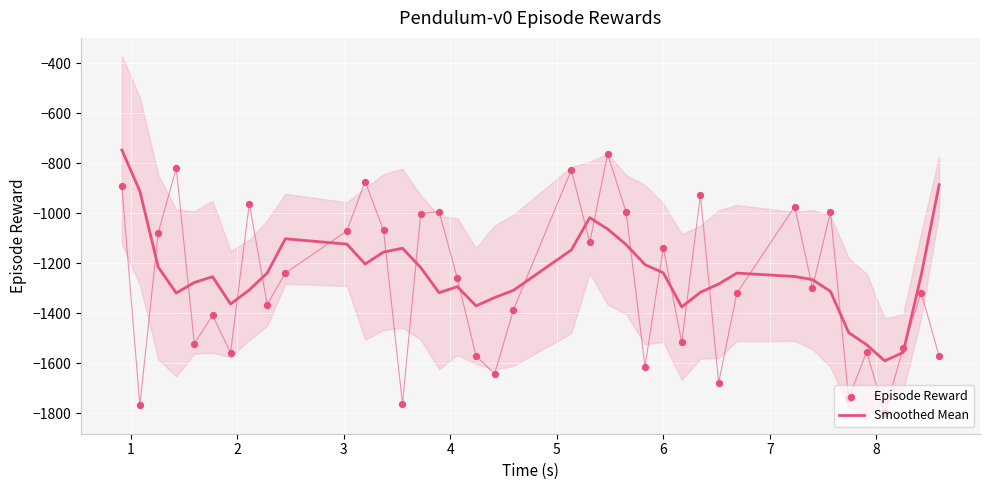

Which series reaches the minimum Y coordinate?

Episode Reward